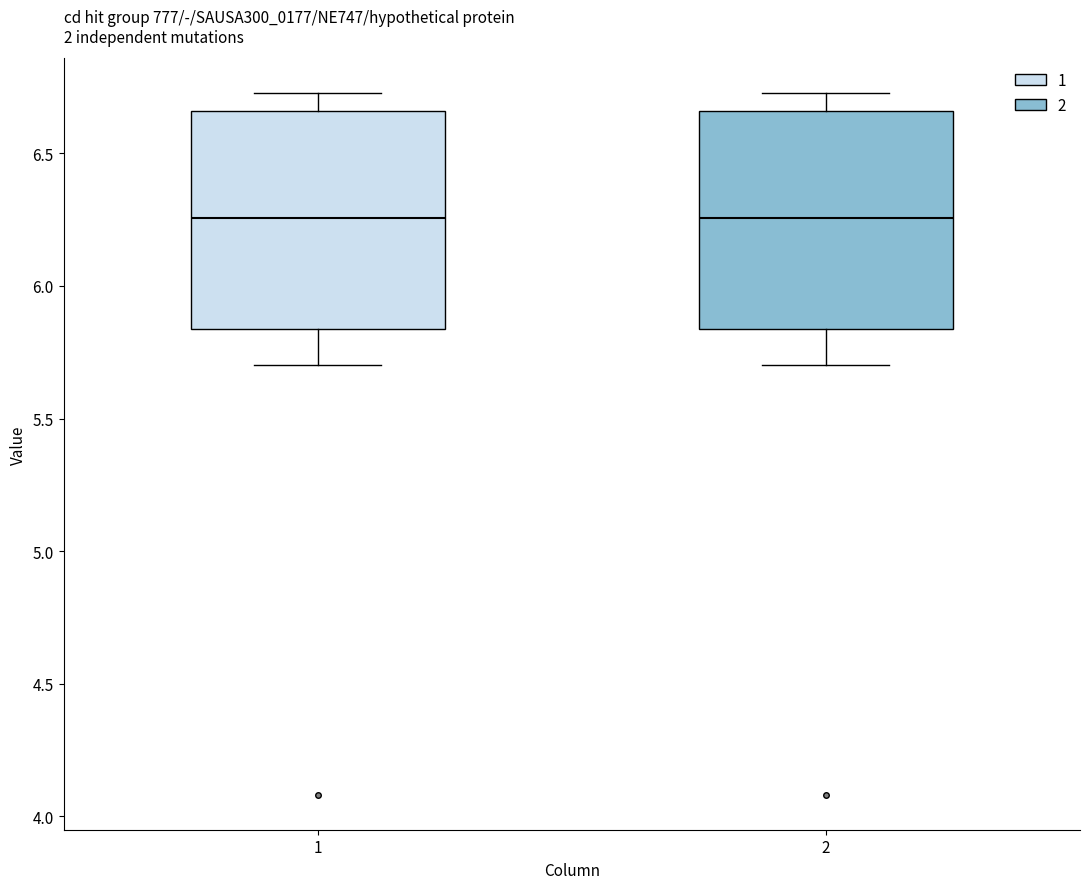

Reading left to right, read every box against the y-axis: the position of its median line, the range the box covers, and the ends of its whiskers. The values are not printed on the chart, so give them approximately, as read against the axis.

1: median 6.25, box 5.85 to 6.65, whiskers 5.70 to 6.75
2: median 6.25, box 5.85 to 6.65, whiskers 5.70 to 6.75